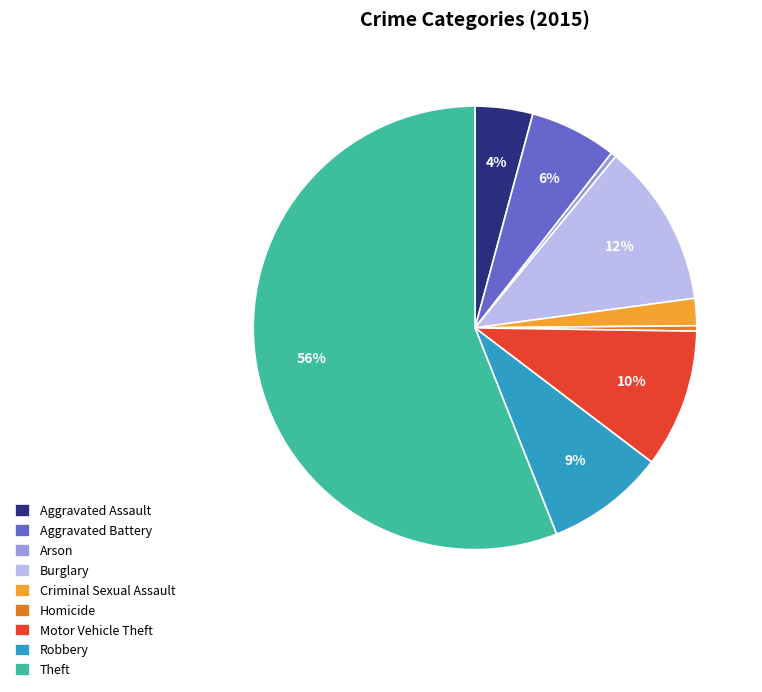

Which category has the biggest portion of the pie?

Theft